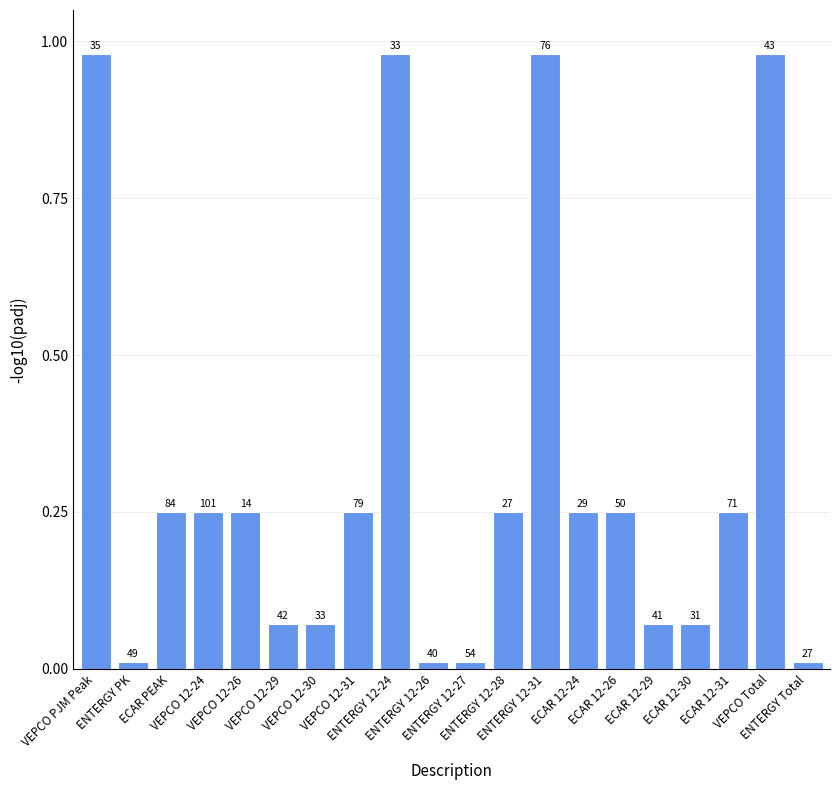

What is the label of the 8th bar from the left?

VEPCO 12-31